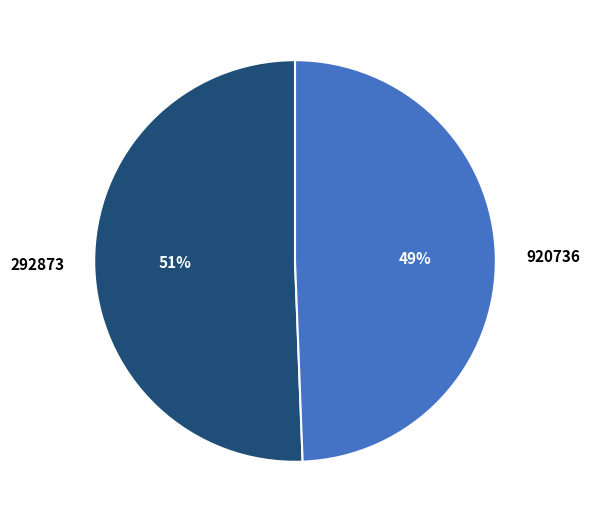

Which slice is the smallest?

920736